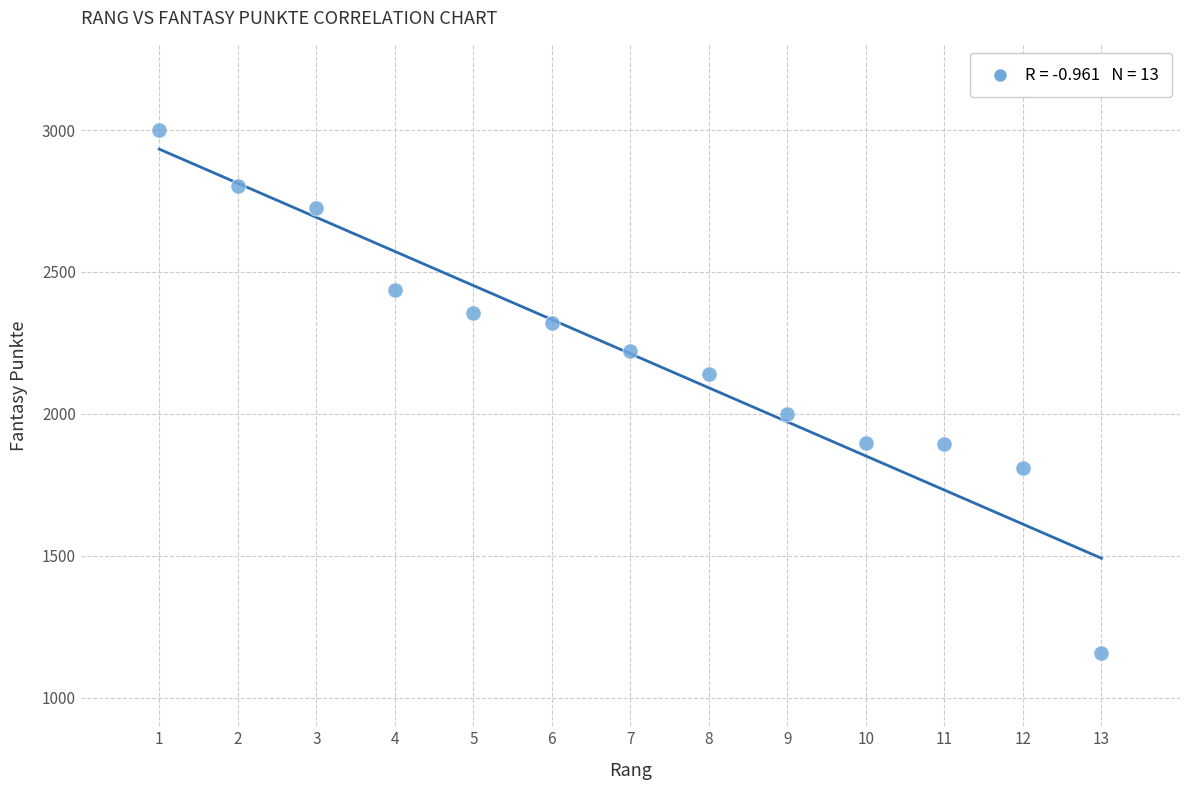

What is the range of X values (max minus min)?

12